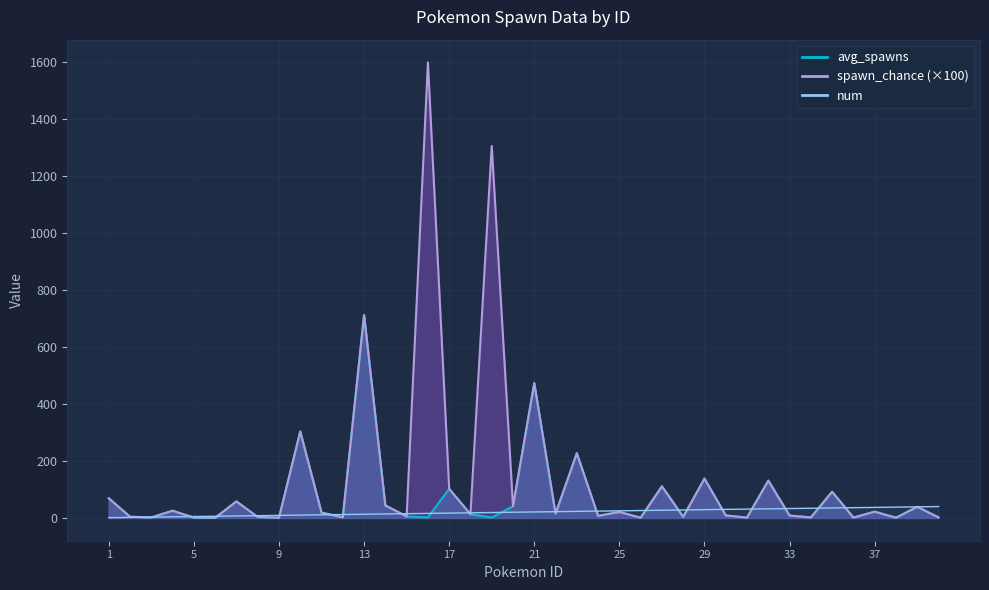

Where do num and spawn_chance first cross each other?

2 and 3